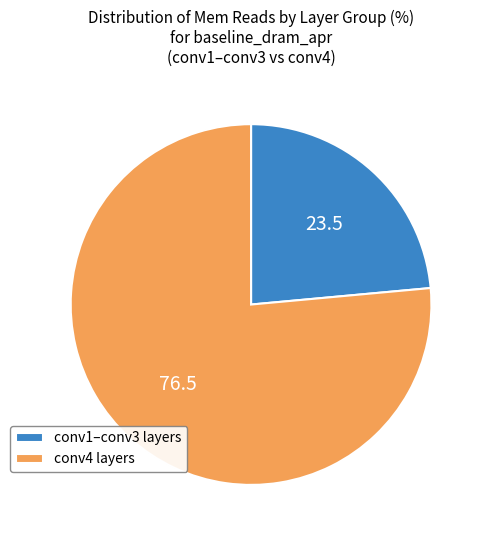

Combined, do conv4 layers and conv1–conv3 layers account for over 50%?

Yes